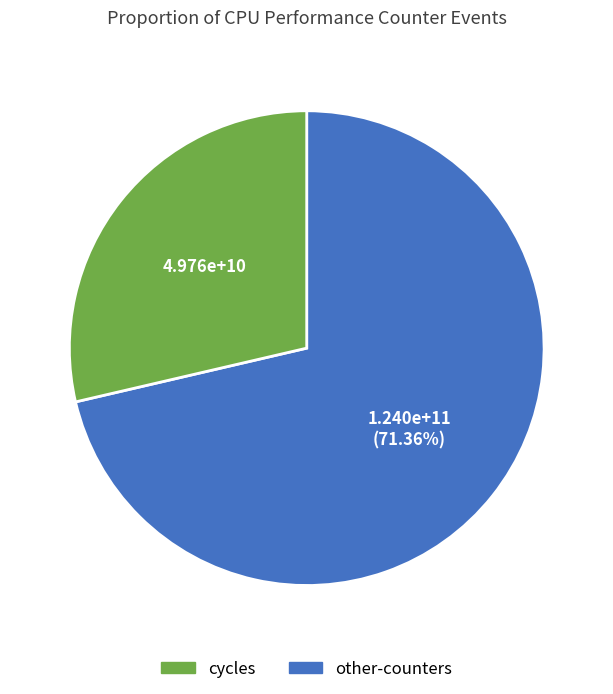

Does any single category account for the majority?

Yes